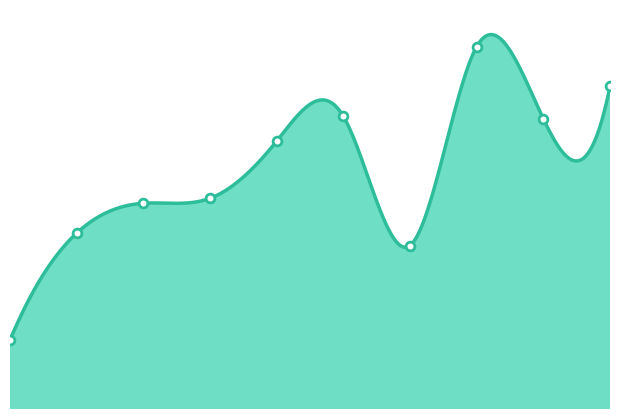

What is the ratio of the value at 2020 to the value at 2024?

1.0